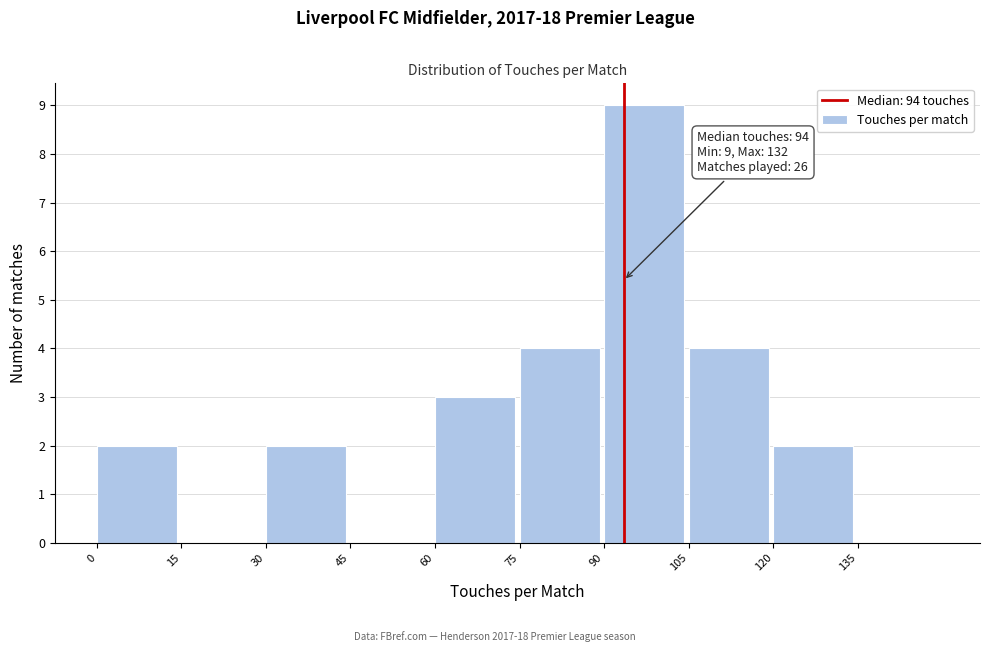

Over which range of the x-axis is the bar tallest?

90 to 105